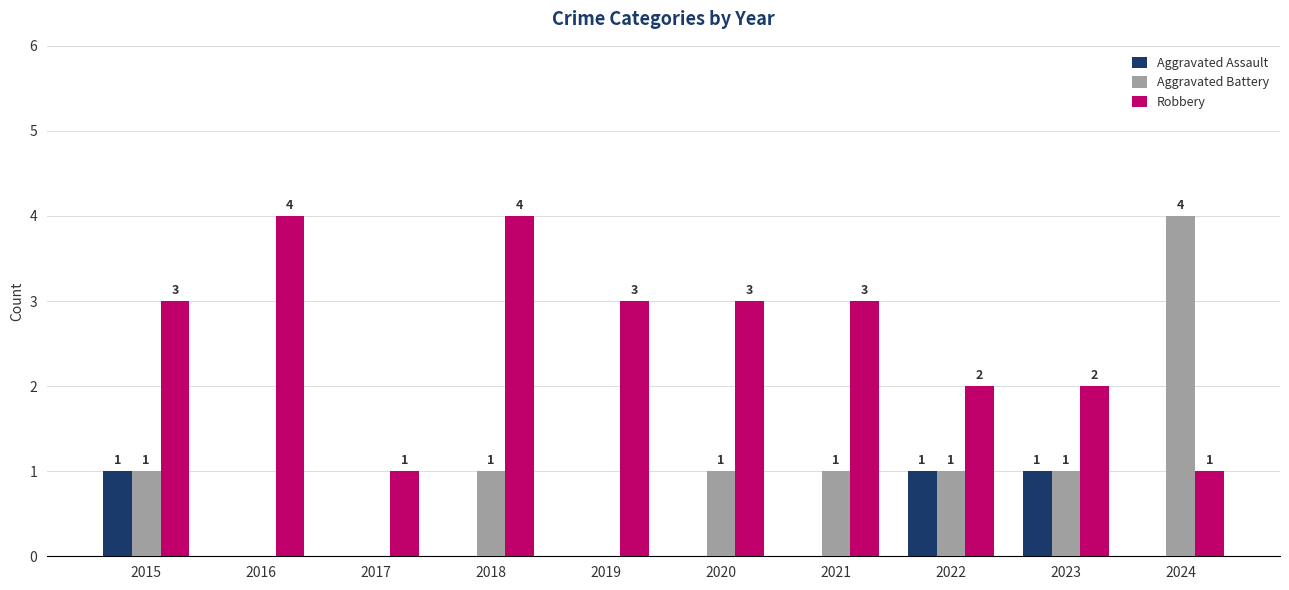

What is the highest value of the Robbery series?

4